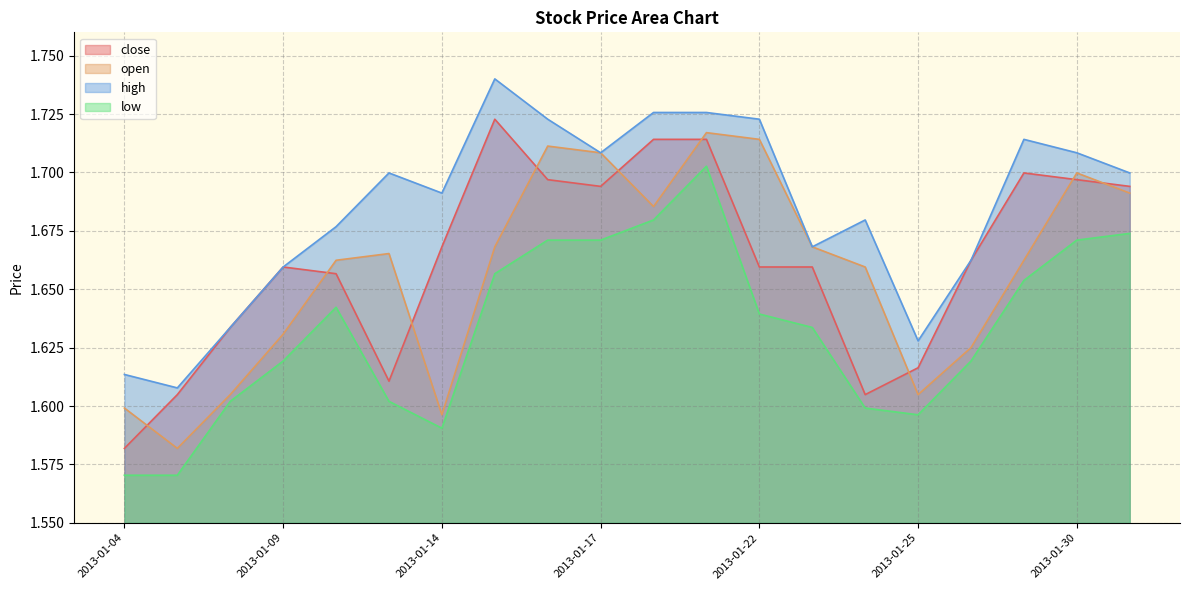

Which has a higher value, 2013-01-04 or 2013-01-25?

2013-01-25